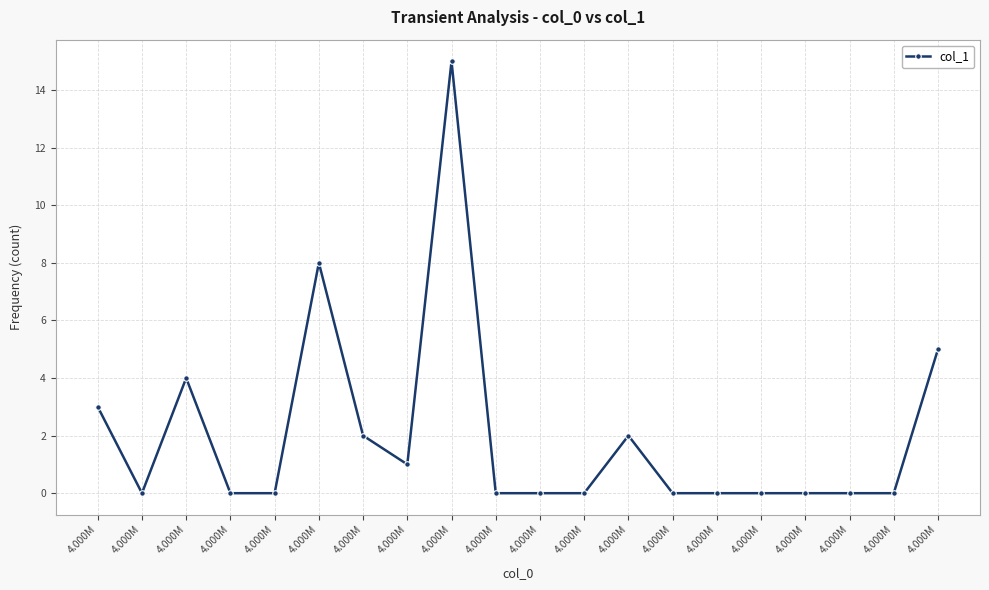

Reading right to left, what are all the values shown in this chart?

4.000M=5	4.000M=0	4.000M=0	4.000M=0	4.000M=0	4.000M=0	4.000M=0	4.000M=2	4.000M=0	4.000M=0	4.000M=0	4.000M=15	4.000M=1	4.000M=2	4.000M=8	4.000M=0	4.000M=0	4.000M=4	4.000M=0	4.000M=3